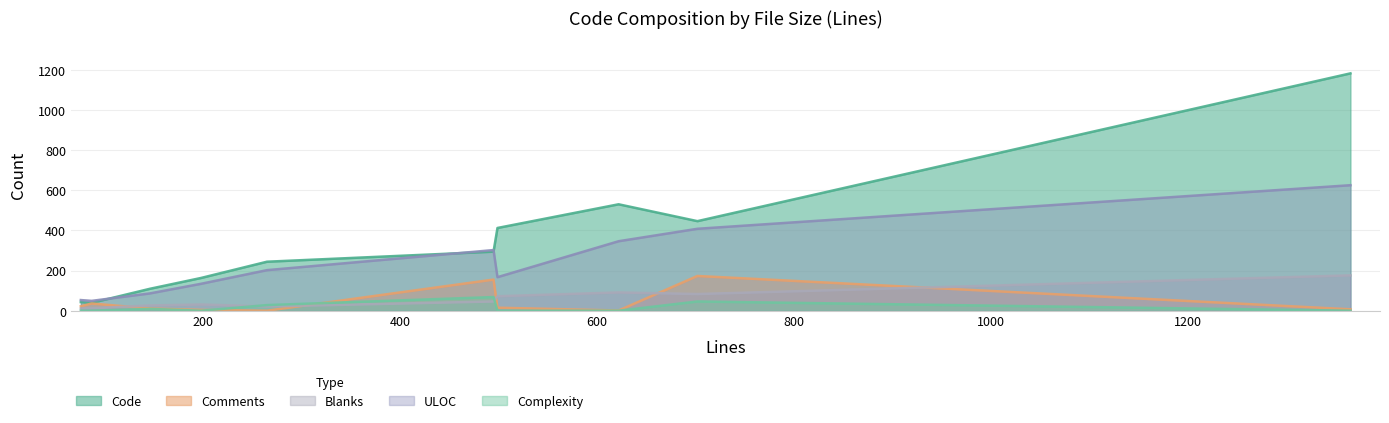

What is the total value across all series at 76?

129